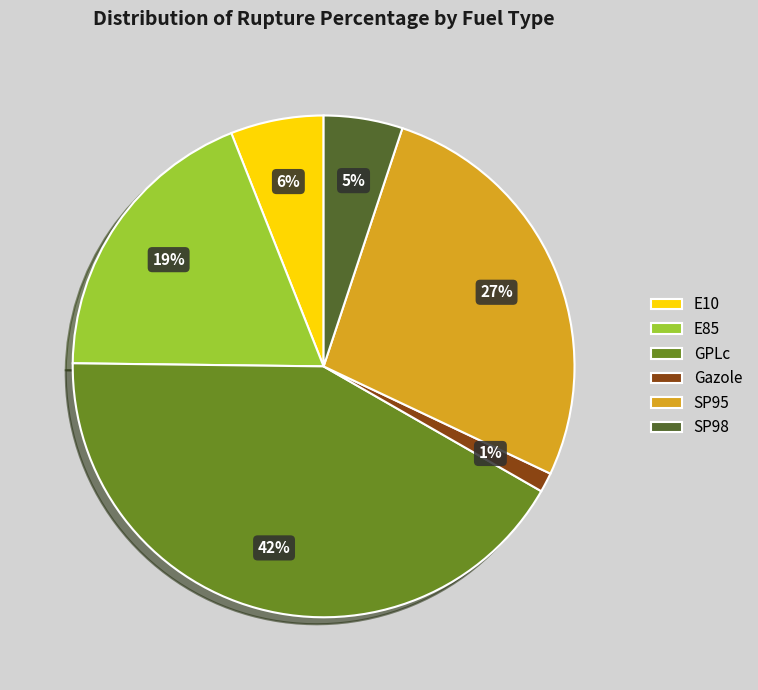

Rank the categories by value from highest to lowest.

GPLc, SP95, E85, E10, SP98, Gazole